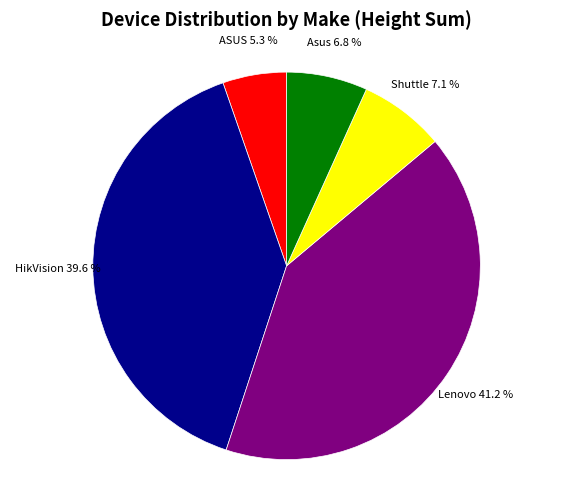

What percentage is the Shuttle slice, to the nearest percent?

7%